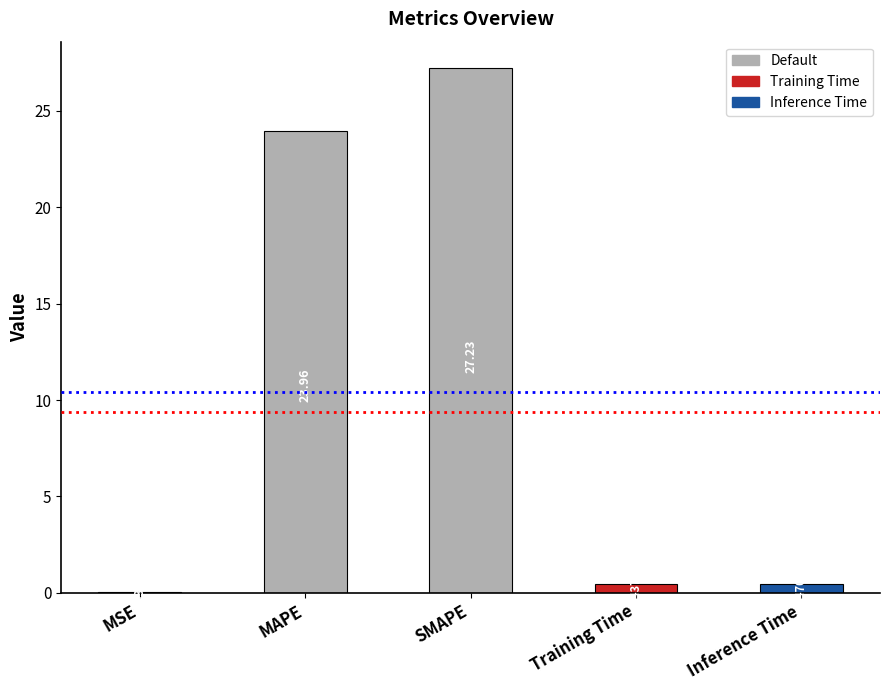

Between Inference Time and MSE, which is larger?

Inference Time